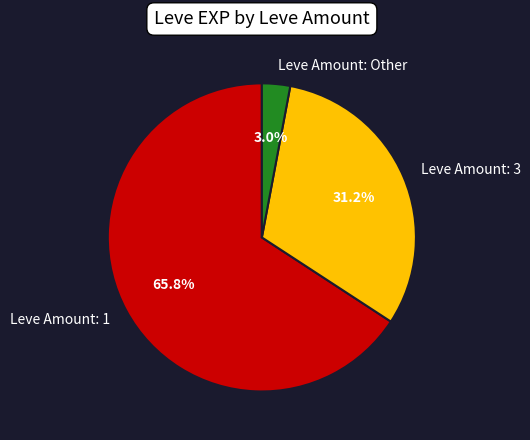

Count the number of slices in the pie.

3